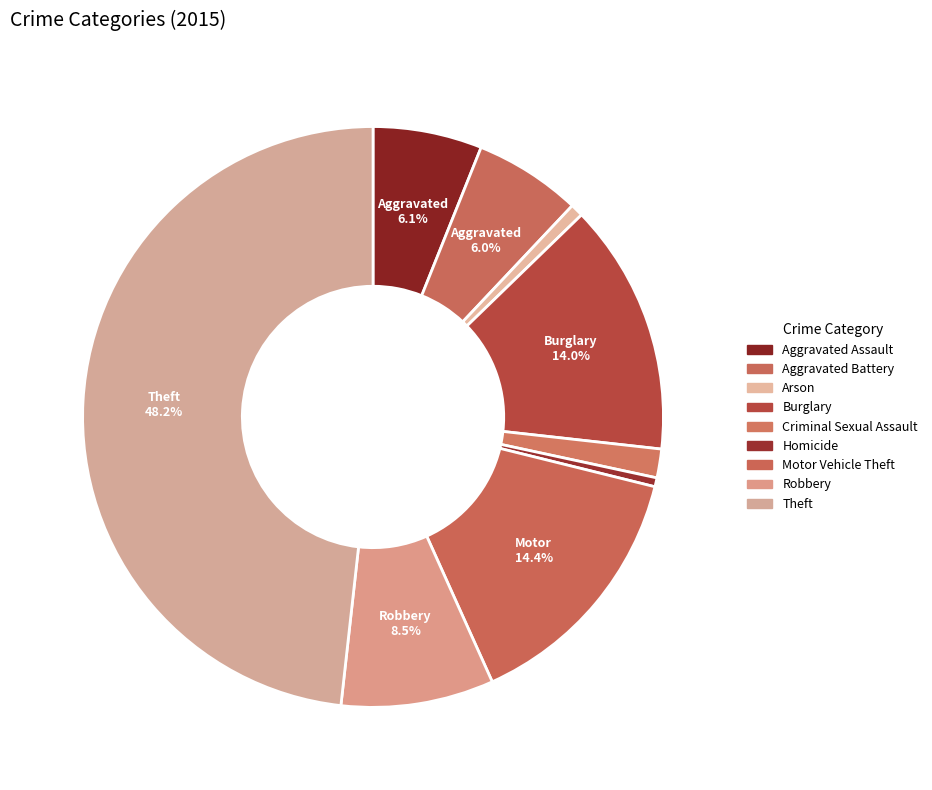

Is it true that Aggravated Battery is 1% of the pie?

False